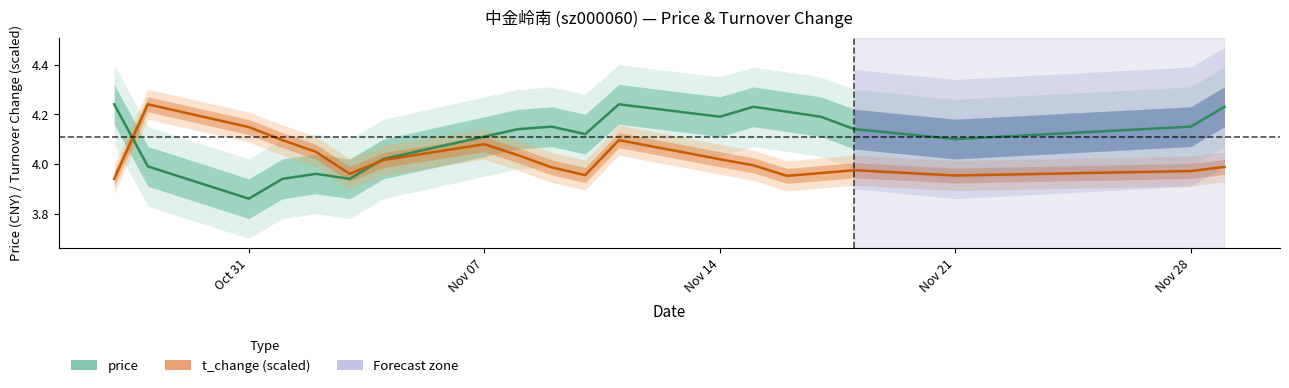

What is the sum of the t_change (scaled) values at 17 and Nov 21?

8.0